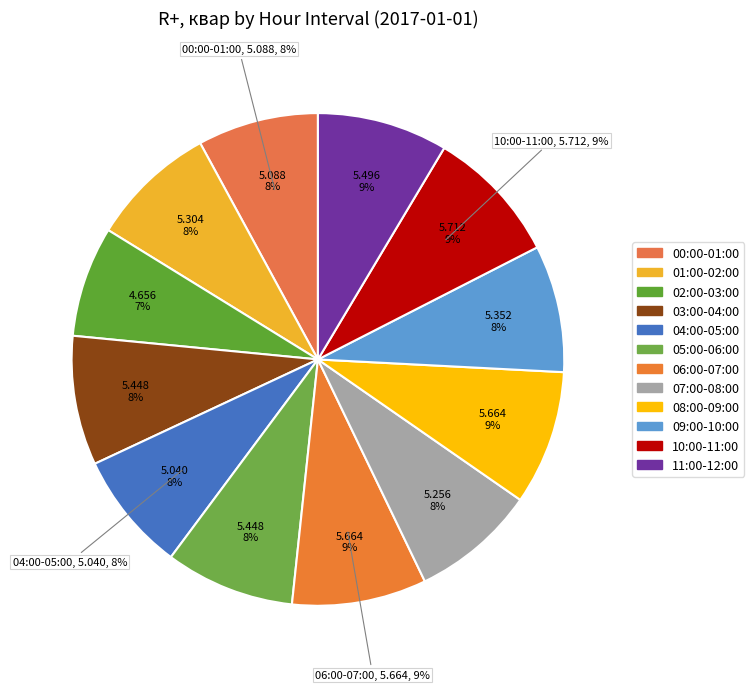

Does any single category account for the majority?

No